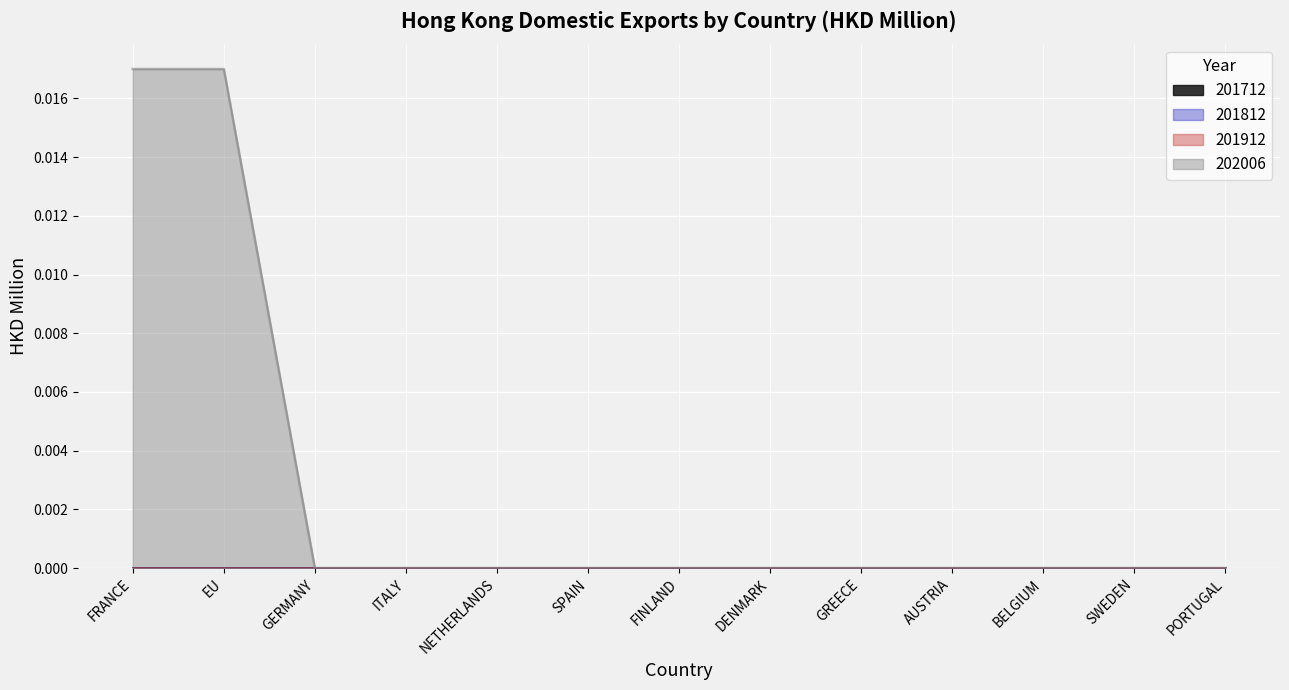

Where is 202006 nearest to the value 0?

GERMANY